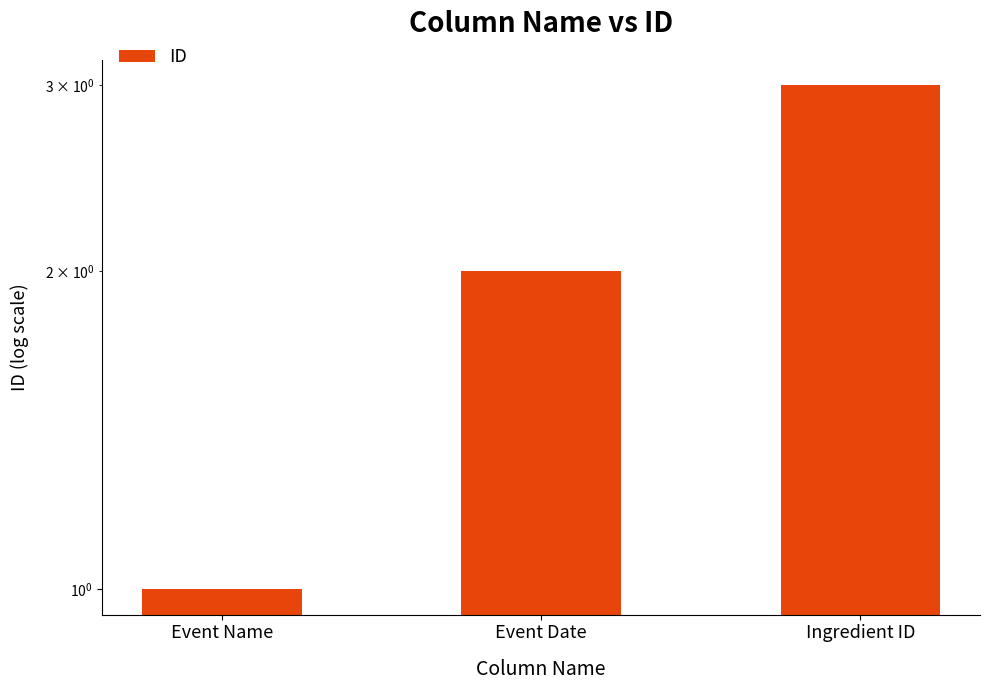

Which label corresponds to the largest value in the chart?

Ingredient ID